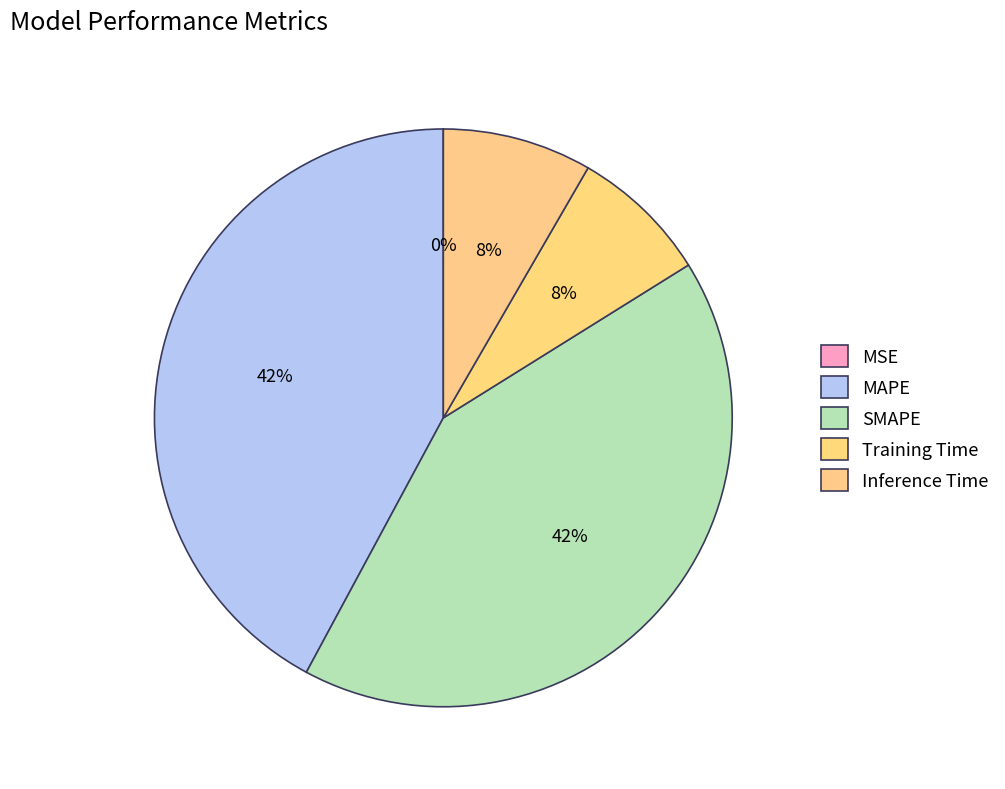

What is the largest slice in the pie chart?

MAPE